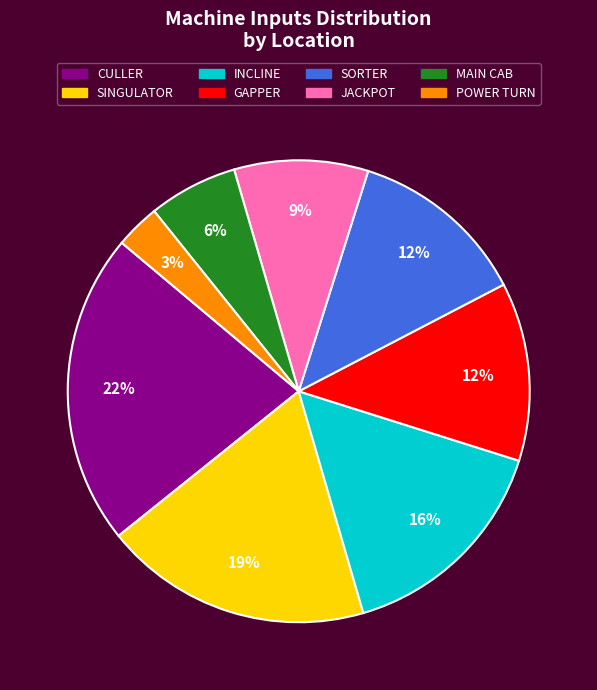

What is the smallest slice in the pie chart?

POWER TURN